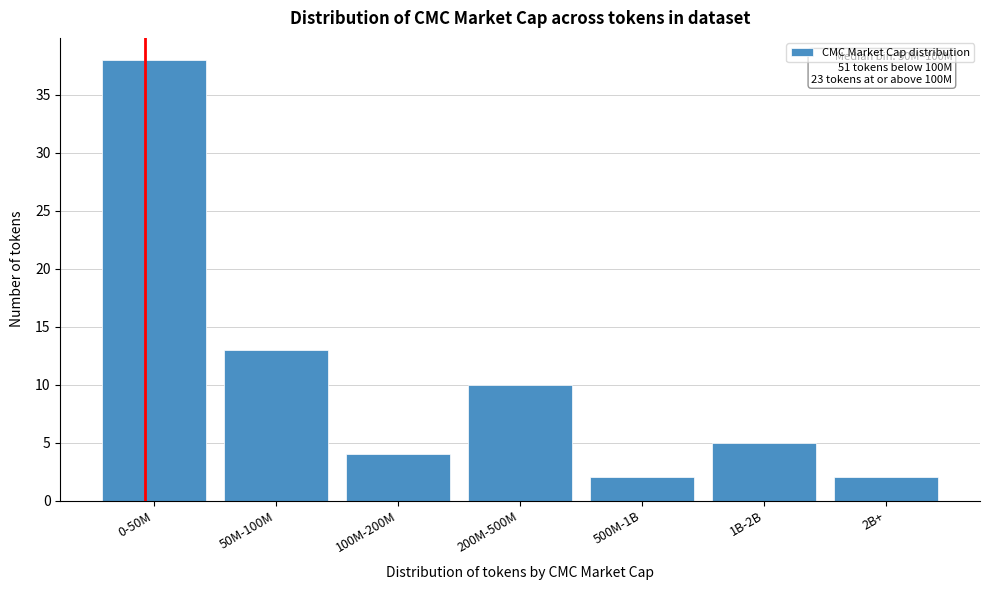

Reading left to right, list all the values displayed in this chart.

38	13	4	10	2	5	2